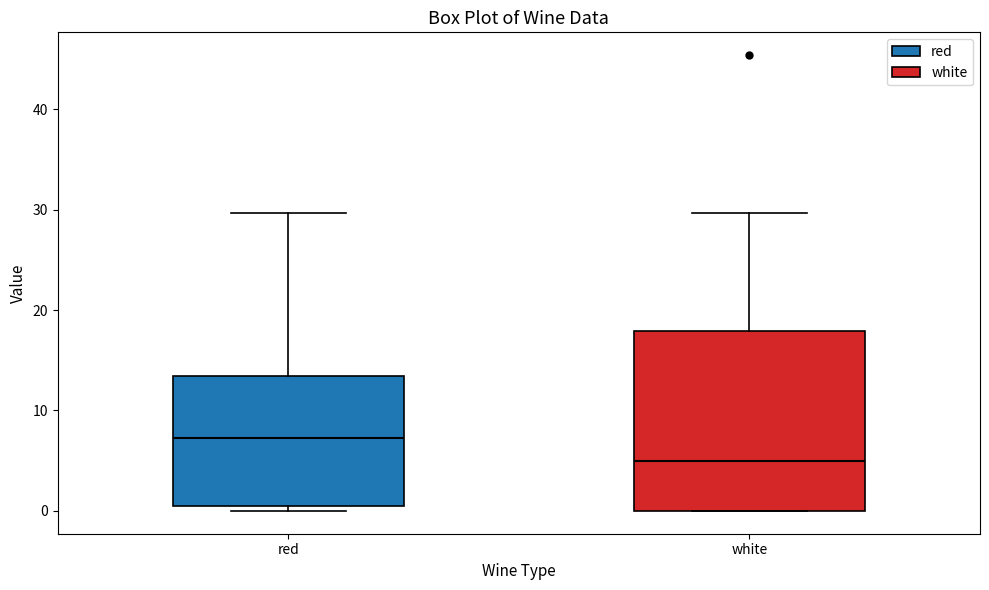

Which box is the tallest, from its lower edge to its upper edge?

white